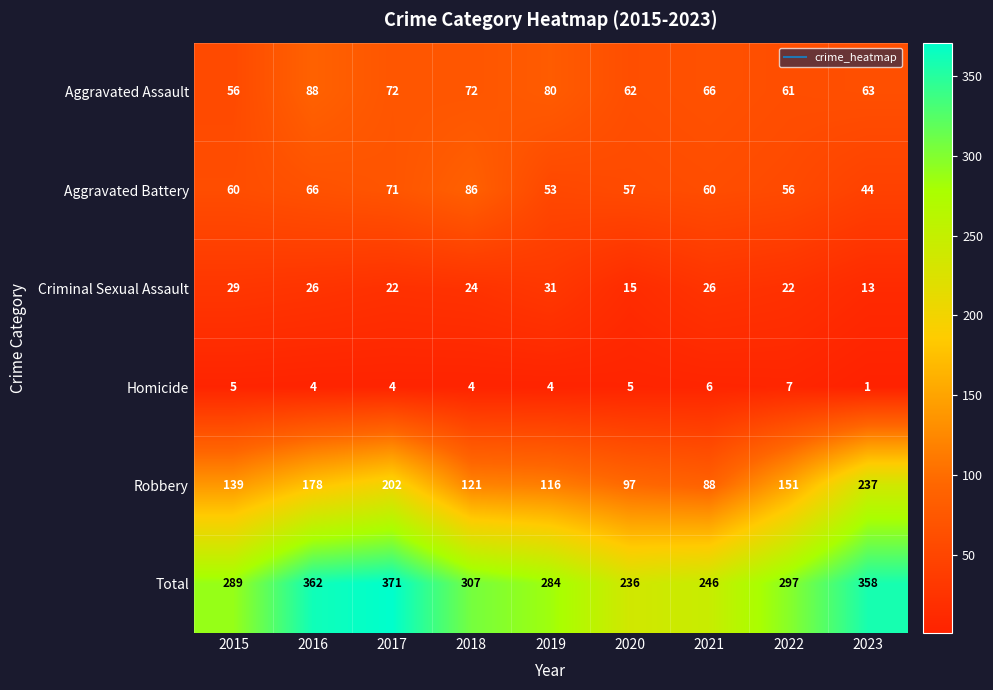

Which series has the largest total across all categories?

Total